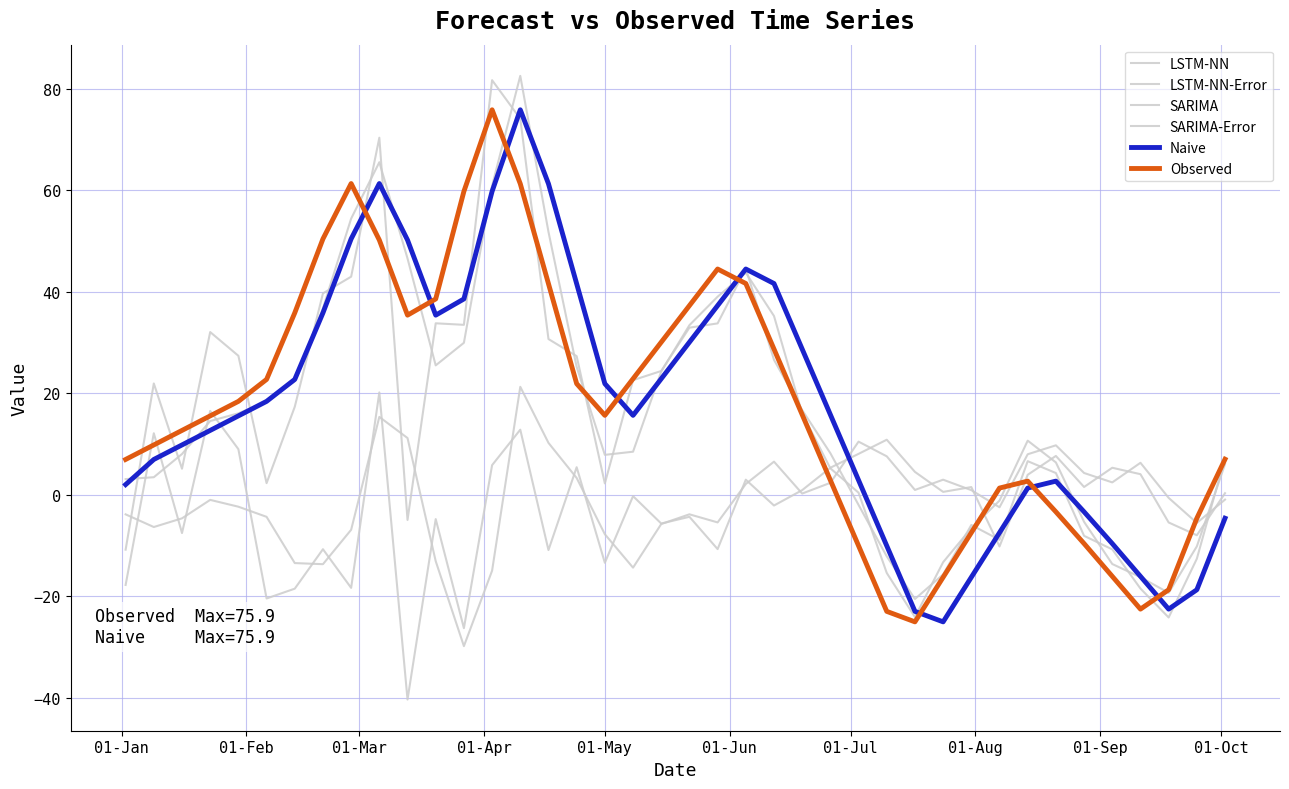

Does the chart have visible grid lines?

Yes